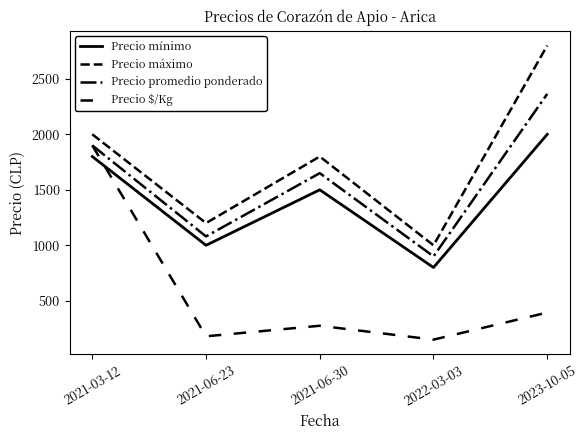

How many interior local peaks does the Precio $/Kg series have?

1